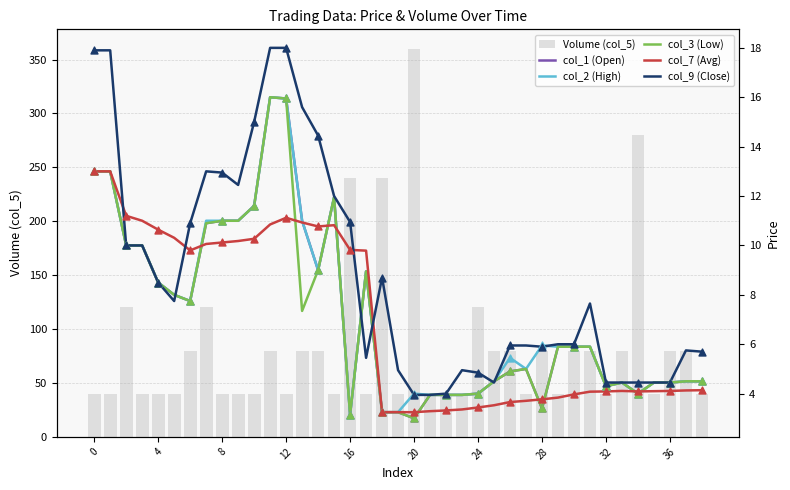

Is the value of Volume (col_5) at 19 greater than the value of col_9 (Close) at 37?

Yes